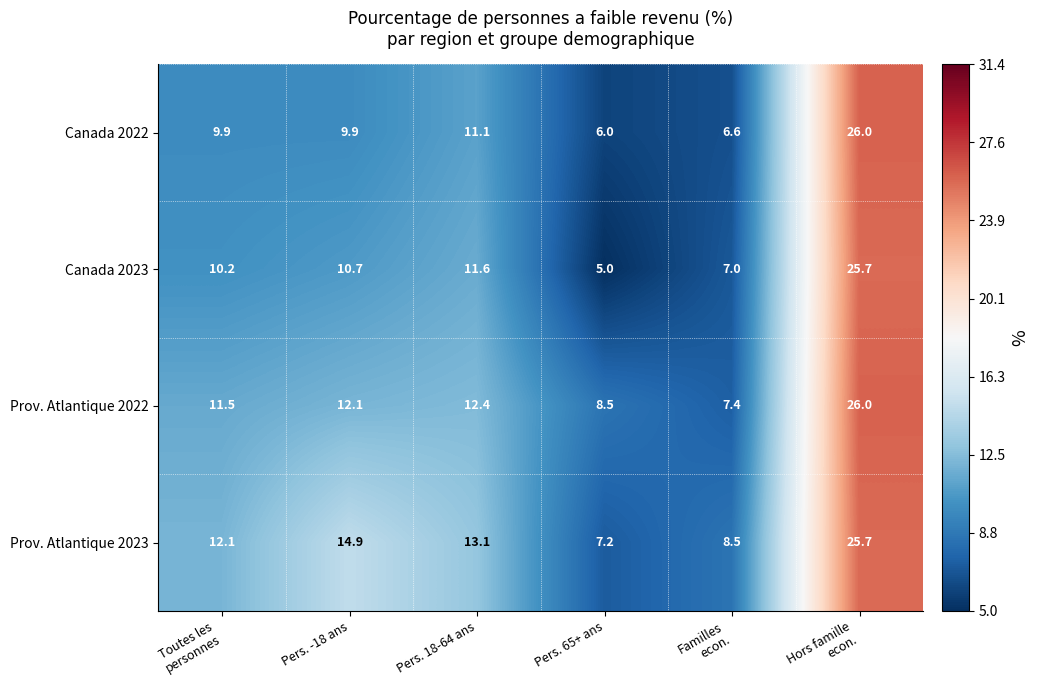

At Pers. -18 ans, list the series in order from smallest to largest.

Canada 2022, Canada 2023, Prov. Atlantique 2022, Prov. Atlantique 2023